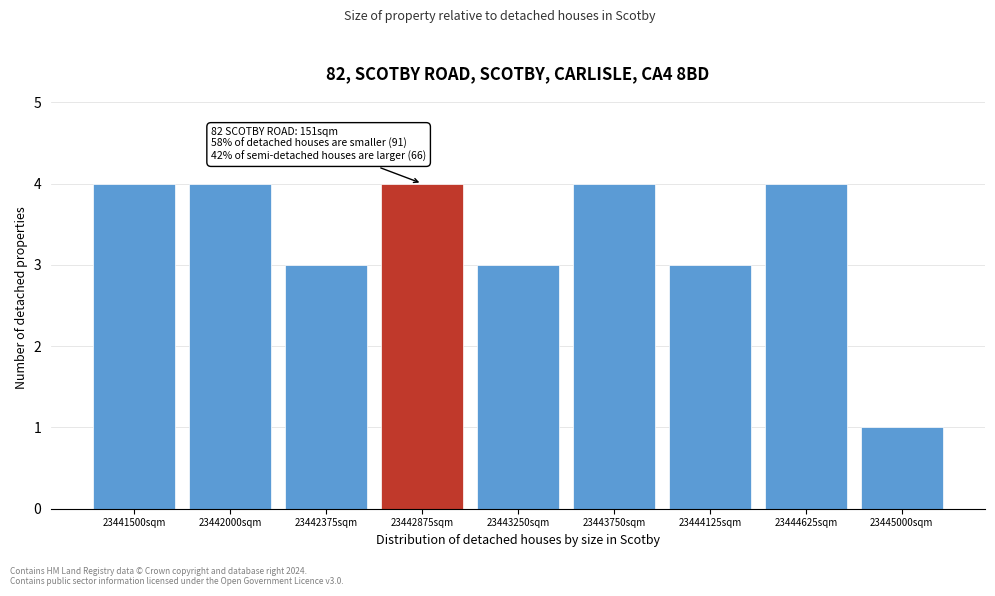

Reading left to right, list all the values displayed in this chart.

4	4	3	4	3	4	3	4	1